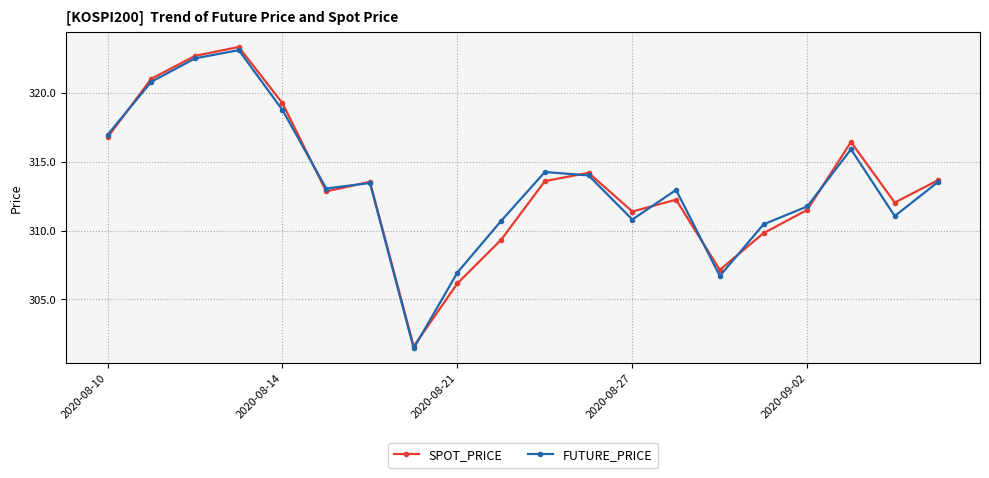

What is the value of the SPOT_PRICE point at the 13th from the left?

311.4